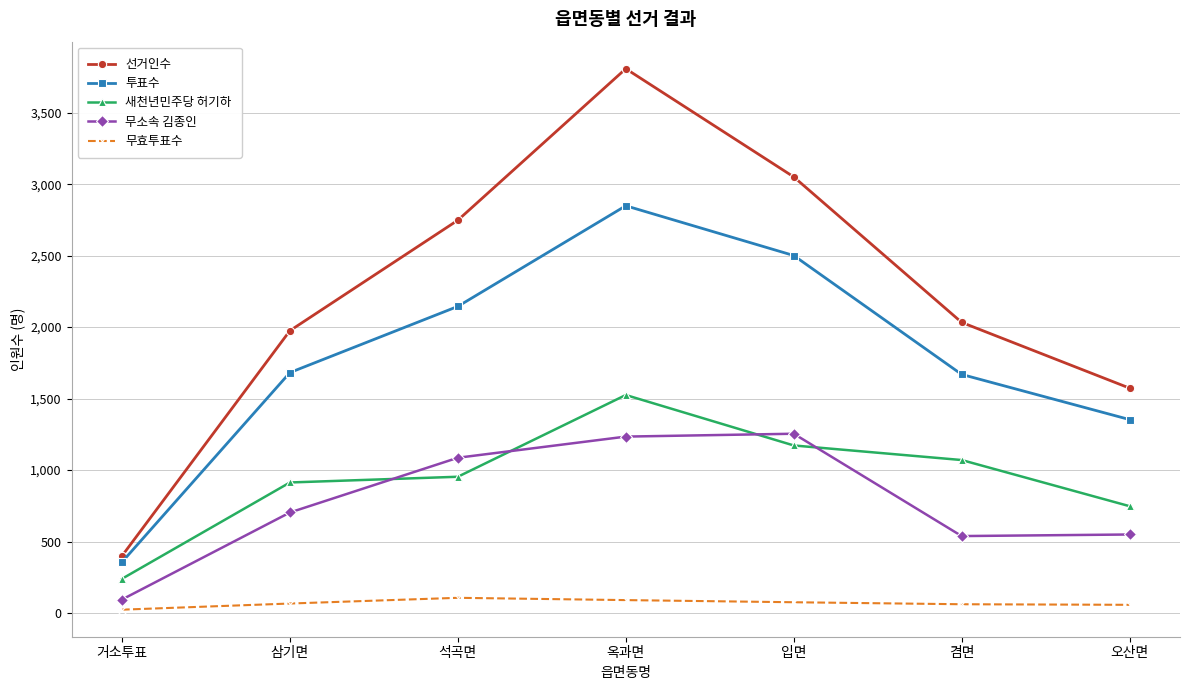

Rank the series by their maximum value, from highest to lowest.

선거인수, 투표수, 새천년민주당 허기하, 무소속 김종인, 무효투표수